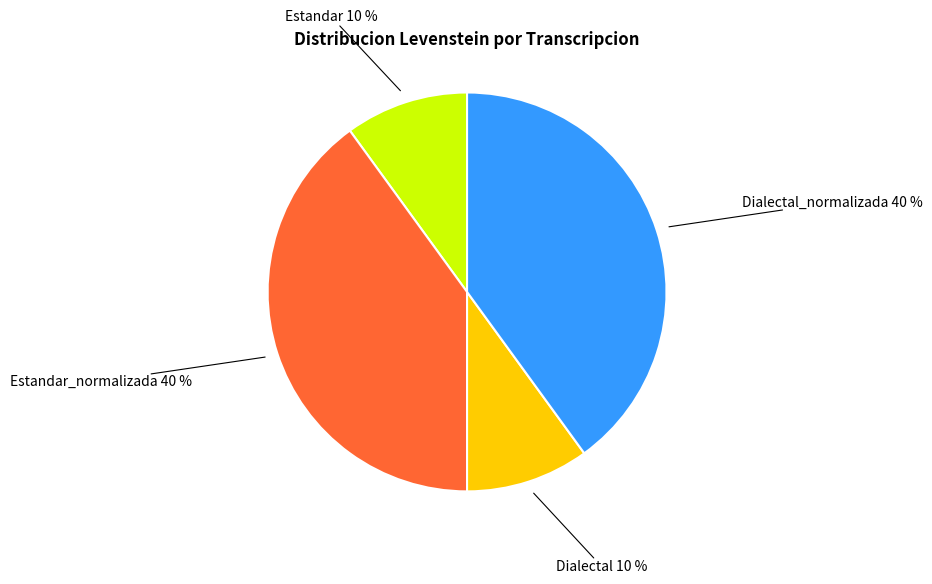

Is there a majority slice in this chart?

No